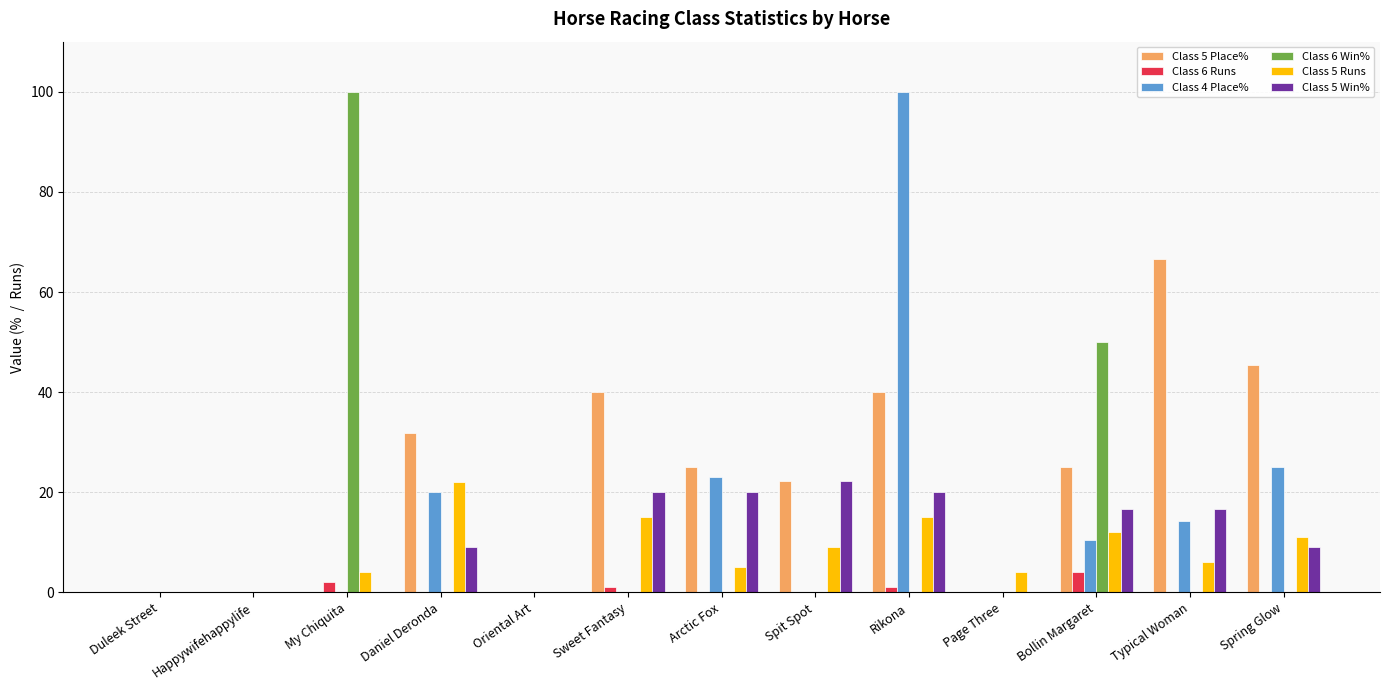

At which category is the sum across all series the highest?

Rikona